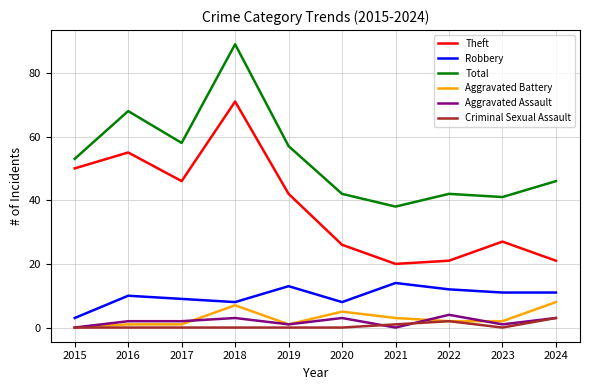

Rank the series at 2023 from highest to lowest value.

Total, Theft, Robbery, Aggravated Battery, Aggravated Assault, Criminal Sexual Assault